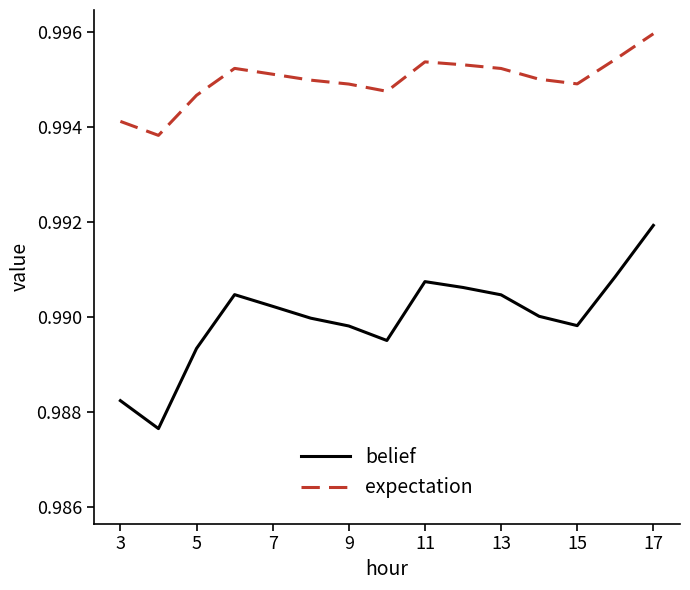

Which series has the largest range (max minus min)?

belief